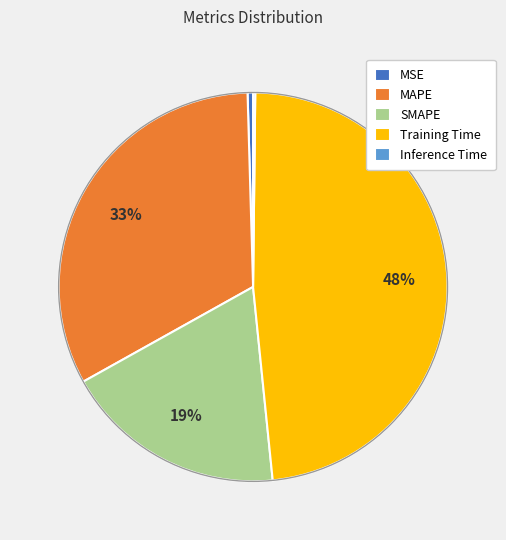

Is there a majority slice in this chart?

No